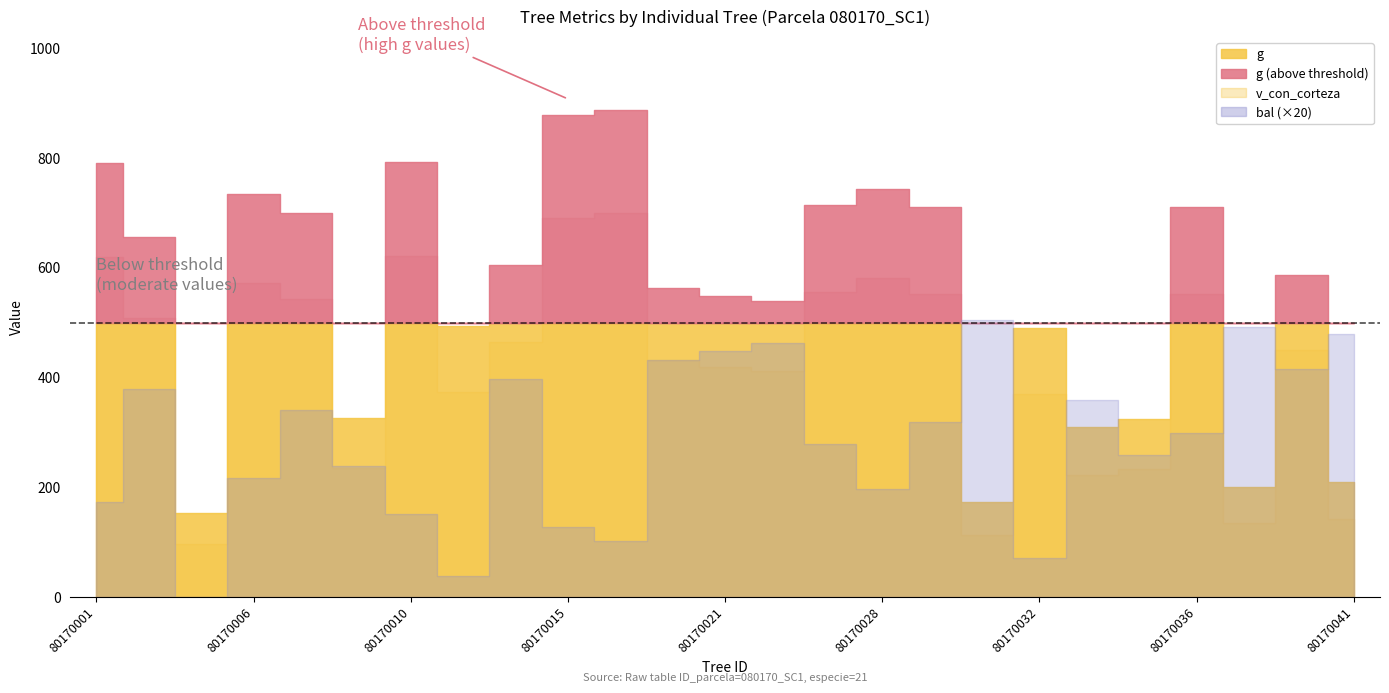

Reading left to right, what are all the values shown in this chart?

g: 790.9	656.9	153.2	734.8	699.2	326.4	792.5	493.6	604.6	877.8	887.7	564.1	549.1	539.9	714.1	744.1	710.0	173.1	489.7	310.2	323.6	710.1	200.9	586.3	210.1
bal: 8.7	19.0	0.0	10.9	17.0	11.9	7.6	1.9	19.9	6.3	5.1	21.6	22.4	23.2	14.0	9.8	16.0	25.2	3.5	18.0	12.9	15.0	24.6	20.8	23.9
v_con_corteza: 619.5	508.4	97.0	573.0	543.5	235.7	620.9	373.2	465.1	691.6	699.7	431.5	419.1	411.5	555.9	580.7	552.4	112.5	370.0	222.5	233.3	552.5	134.4	449.9	141.7